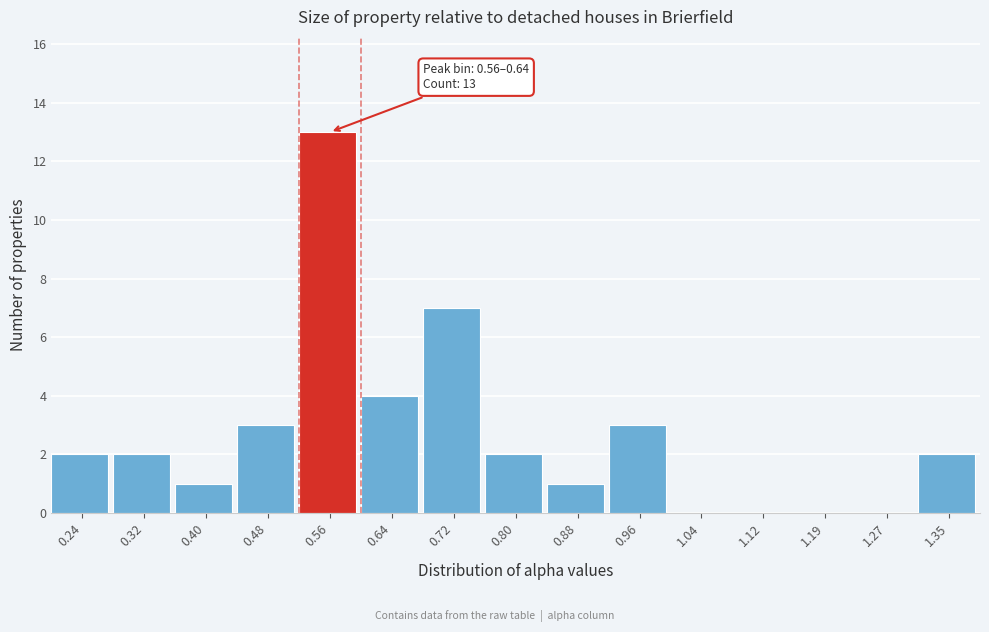

Reading left to right, extract all data points from this chart.

0.24=2	0.32=2	0.40=1	0.48=3	0.56=13	0.64=4	0.72=7	0.80=2	0.88=1	0.96=3	1.04=0	1.12=0	1.19=0	1.27=0	1.35=2